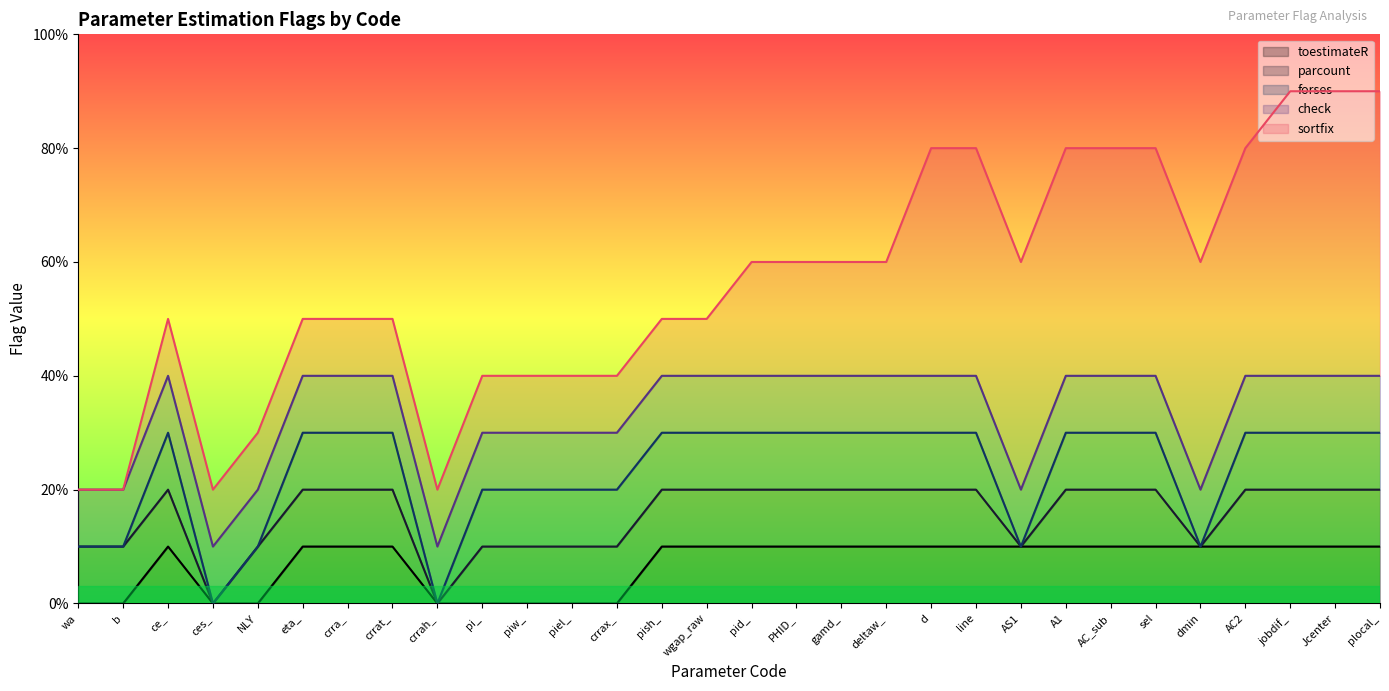

What are all the series names shown in the legend?

toestimateR, parcount, forses, check, sortfix